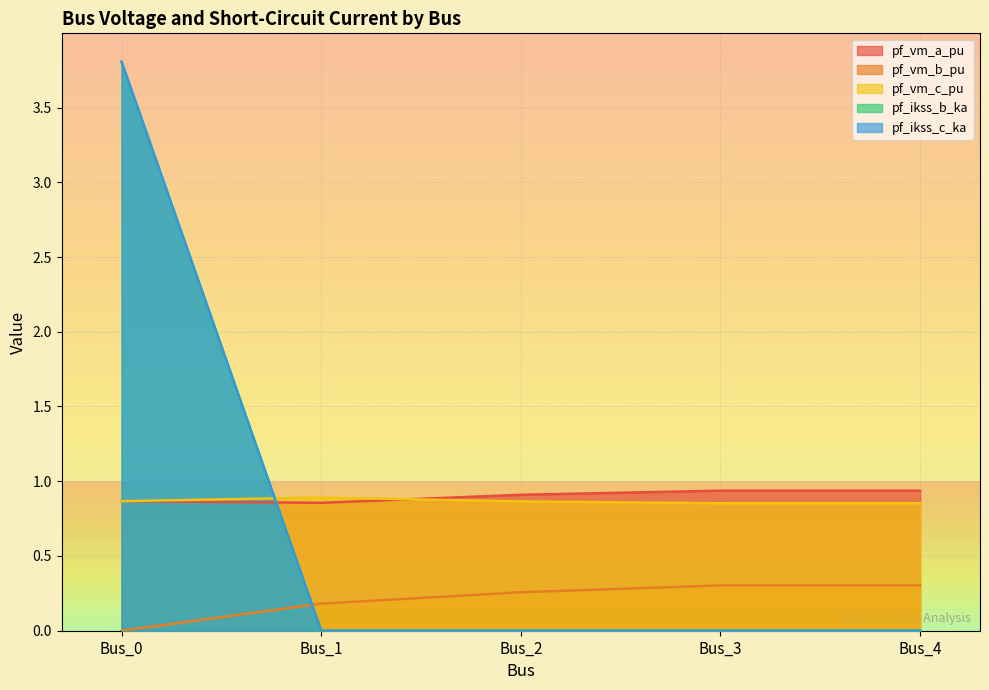

Where do pf_vm_b_pu and pf_ikss_c_ka first cross each other?

Bus_0 and Bus_1